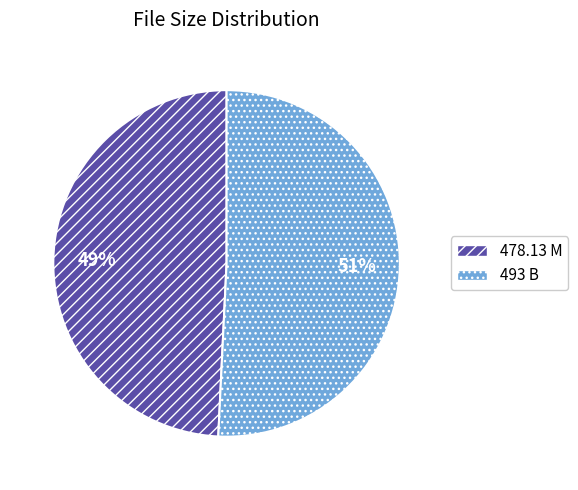

Approximately how many times larger is the value at 493 B compared to 478.13 M?

1.0